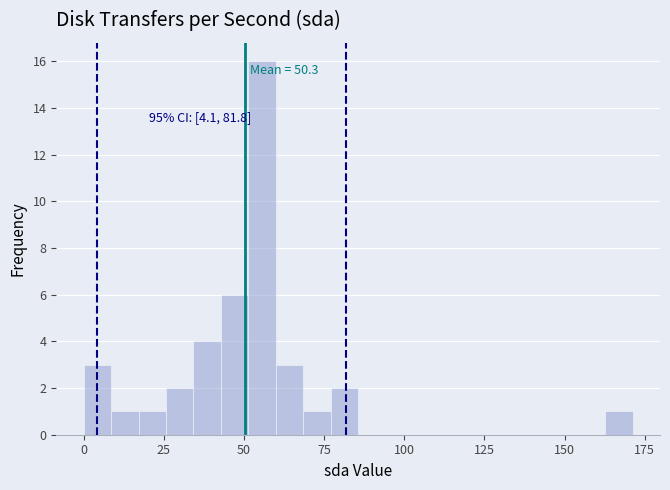

Read against the x-axis, roughly where is the centre of the tallest bar?

55